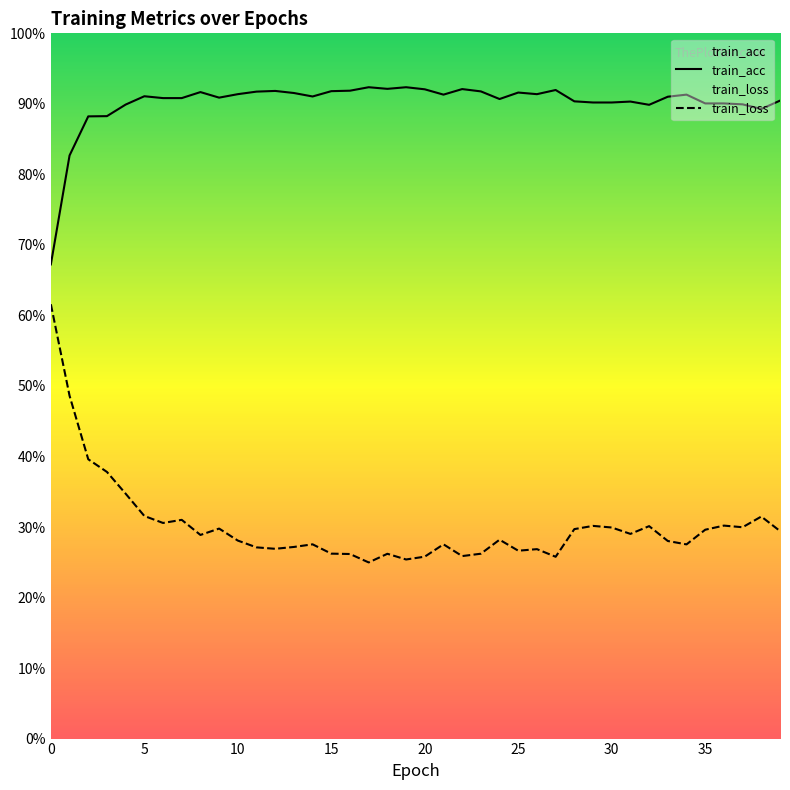

The value of train_loss at 20 is 0.3. True or false?

True